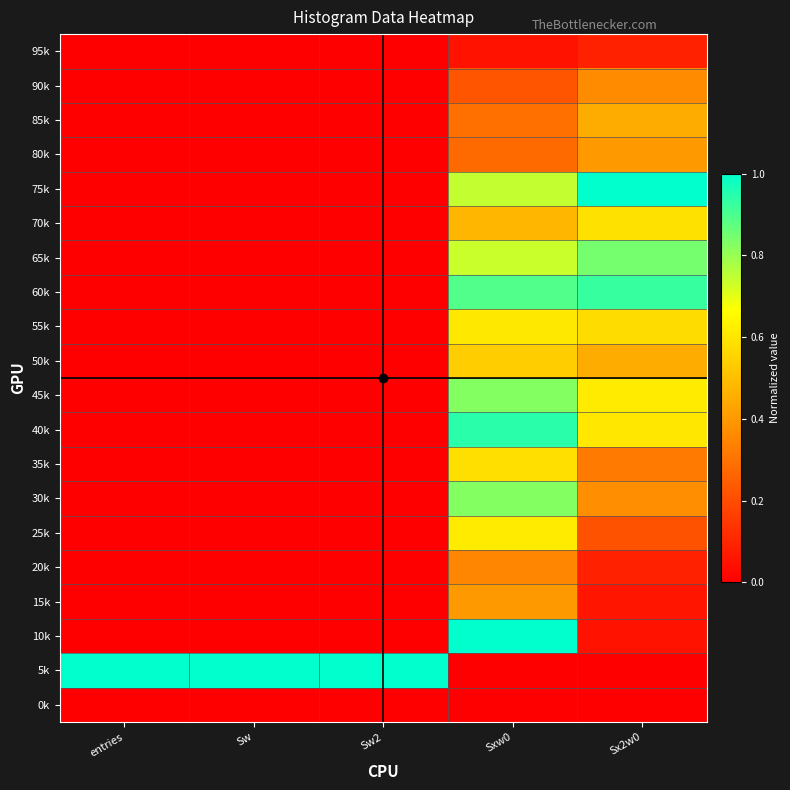

Which category has the highest value across all series?

entries